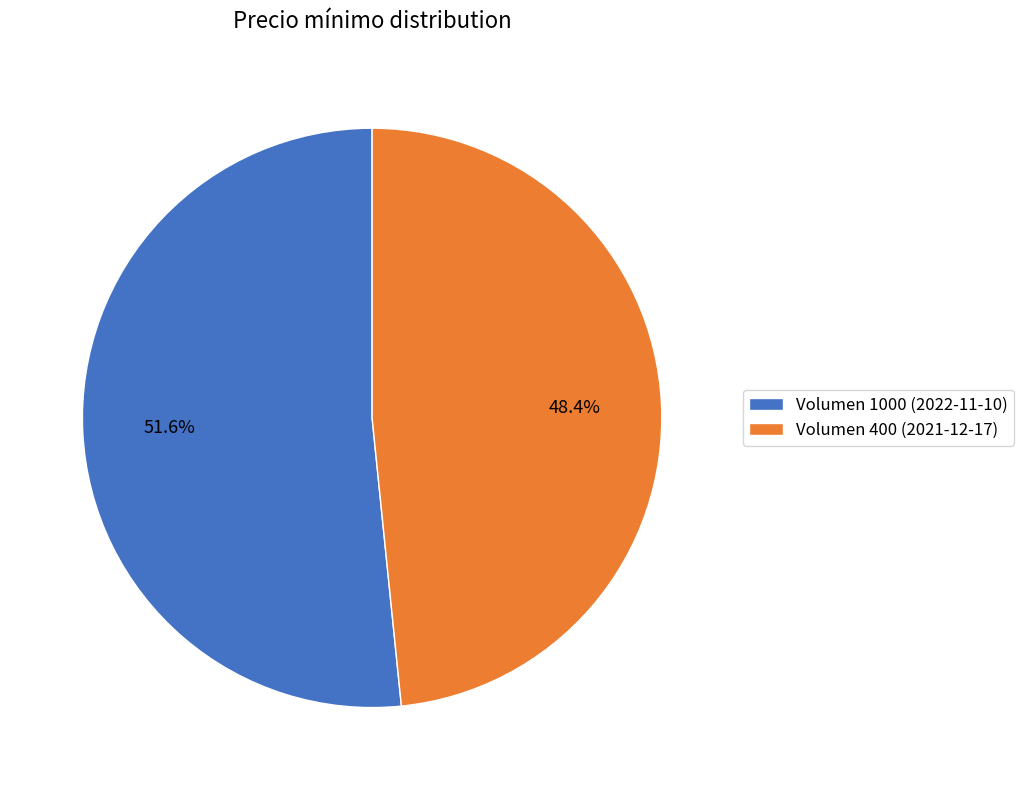

Which has a higher value, Volumen 400 (2021-12-17) or Volumen 1000 (2022-11-10)?

Volumen 1000 (2022-11-10)